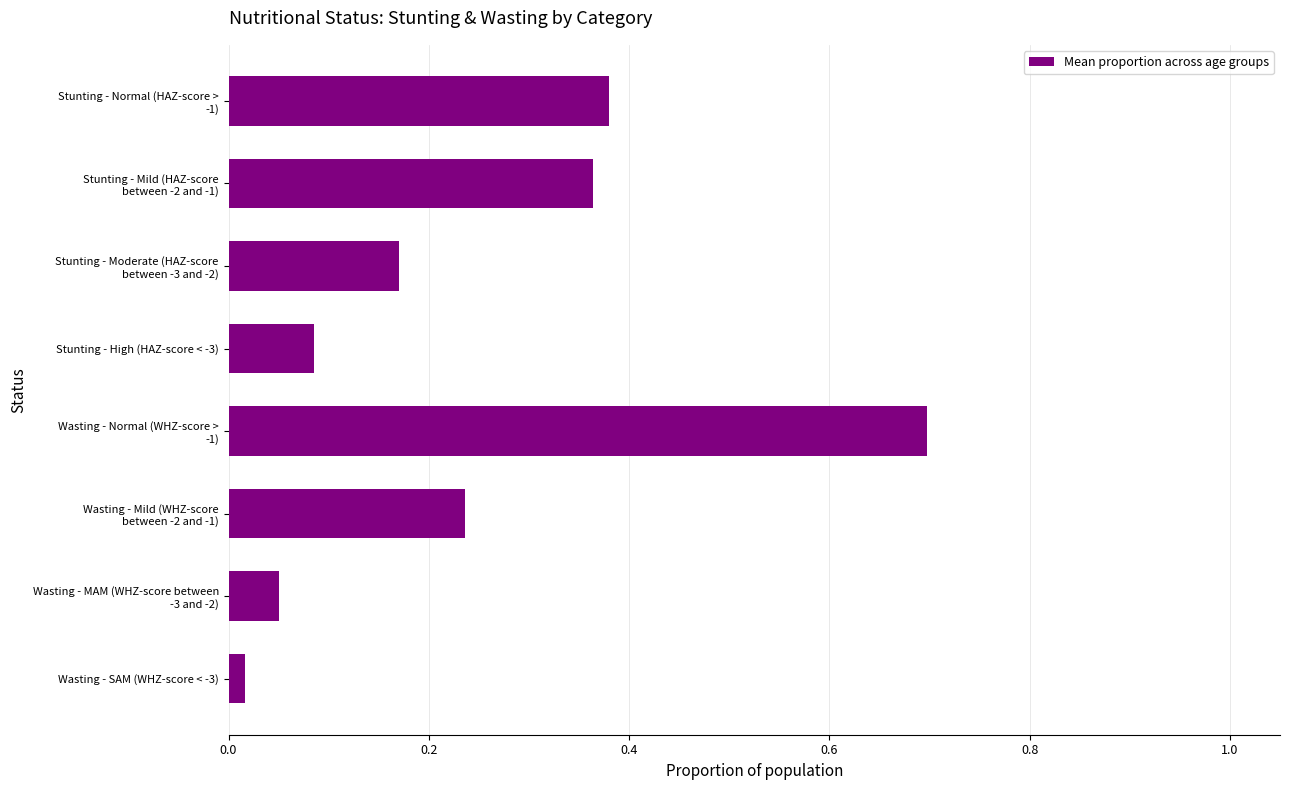

Where is the data nearest to the value 0?

Wasting - SAM (WHZ-score < -3)